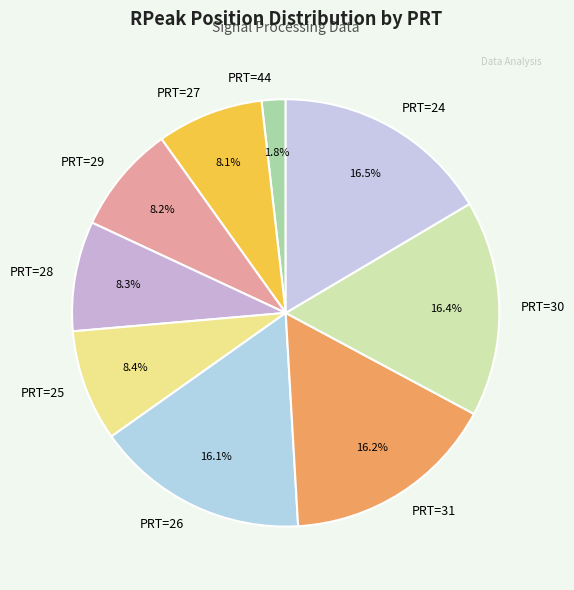

Which slice is the smallest?

PRT=44